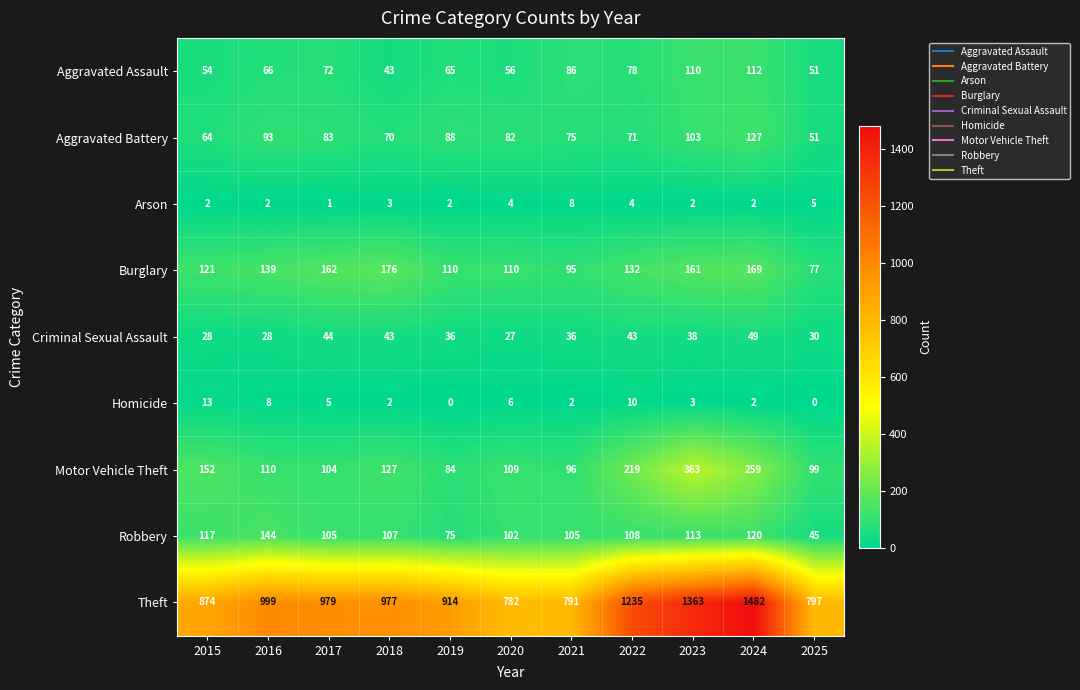

At how many categories does at least one series exceed 478?

11